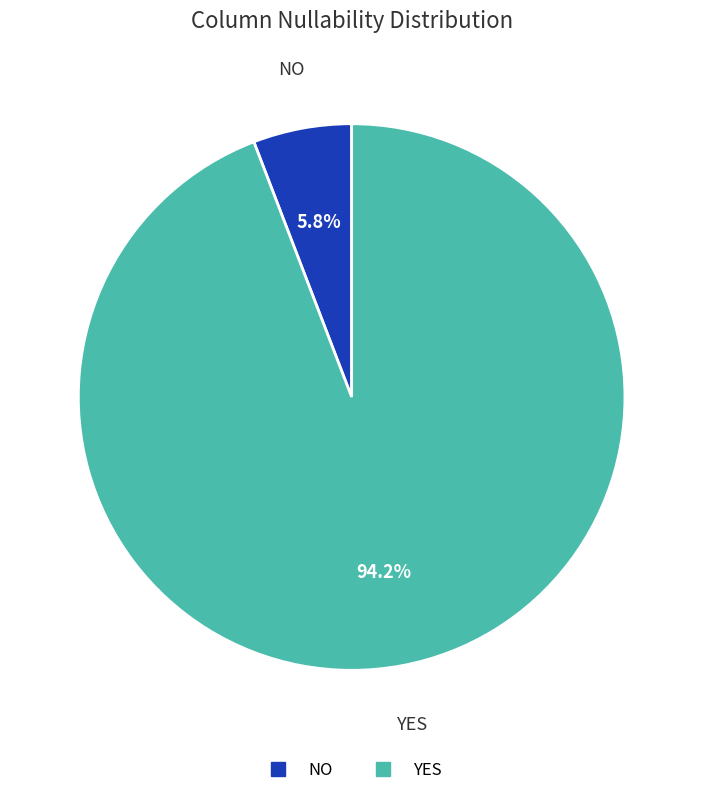

What is the total percentage of YES and NO?

100.0%